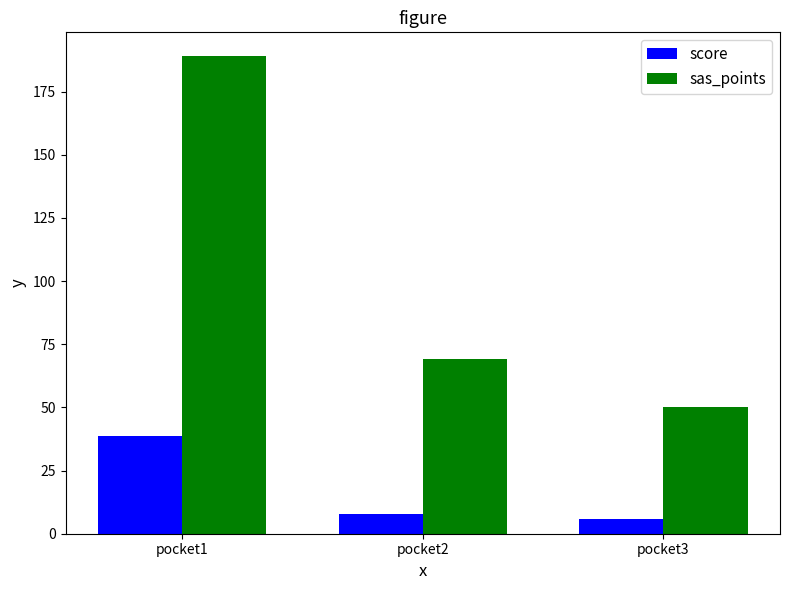

Rank the series by their average value, from highest to lowest.

sas_points, score